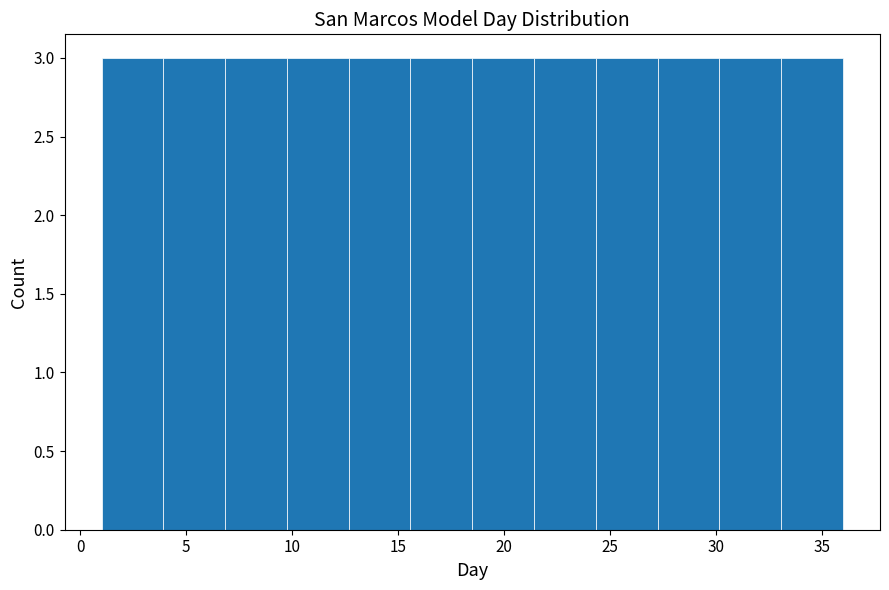

Reading left to right, list every bar in this chart as the range it spans on the x-axis followed by its height. Neither the bar edges nor the heights are printed on the chart, so give them approximately, as read against the axes.

1.0 to 4.0: 3
4.0 to 7.0: 3
7.0 to 10.0: 3
10.0 to 12.5: 3
12.5 to 15.5: 3
15.5 to 18.5: 3
18.5 to 21.5: 3
21.5 to 24.5: 3
24.5 to 27.5: 3
27.5 to 30.0: 3
30.0 to 33.0: 3
33.0 to 36.0: 3